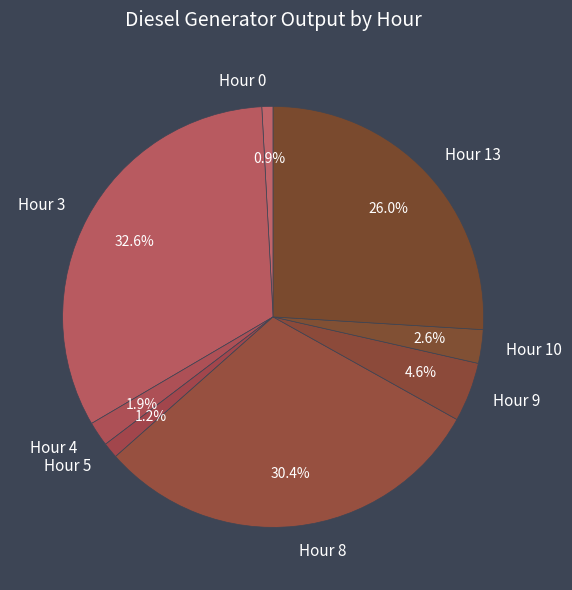

Which slice is the largest?

Hour 3